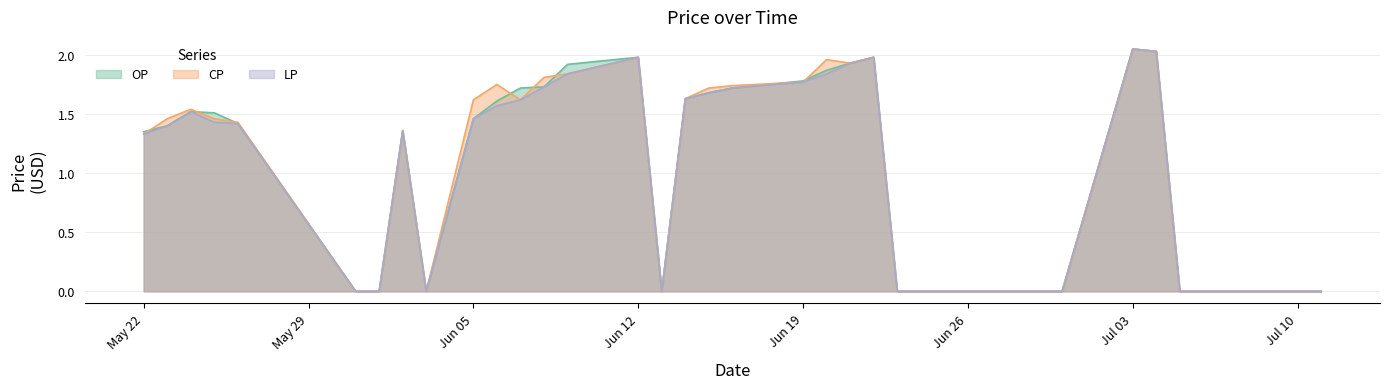

The value of OP at 2017-05-24 is 2.6. True or false?

False